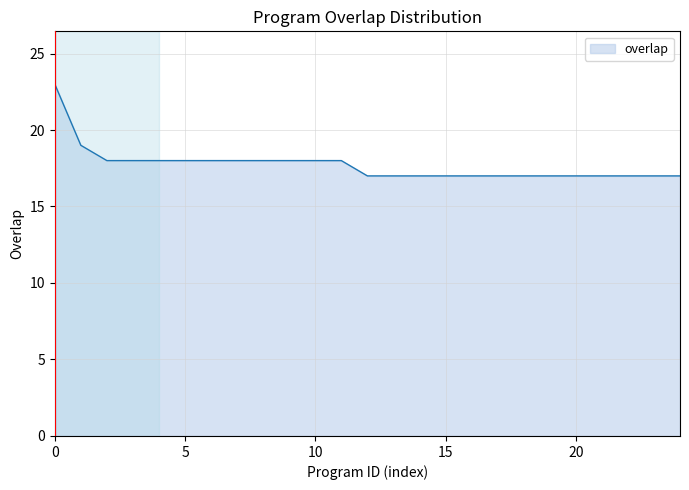

What is the maximum value shown in the chart?

23